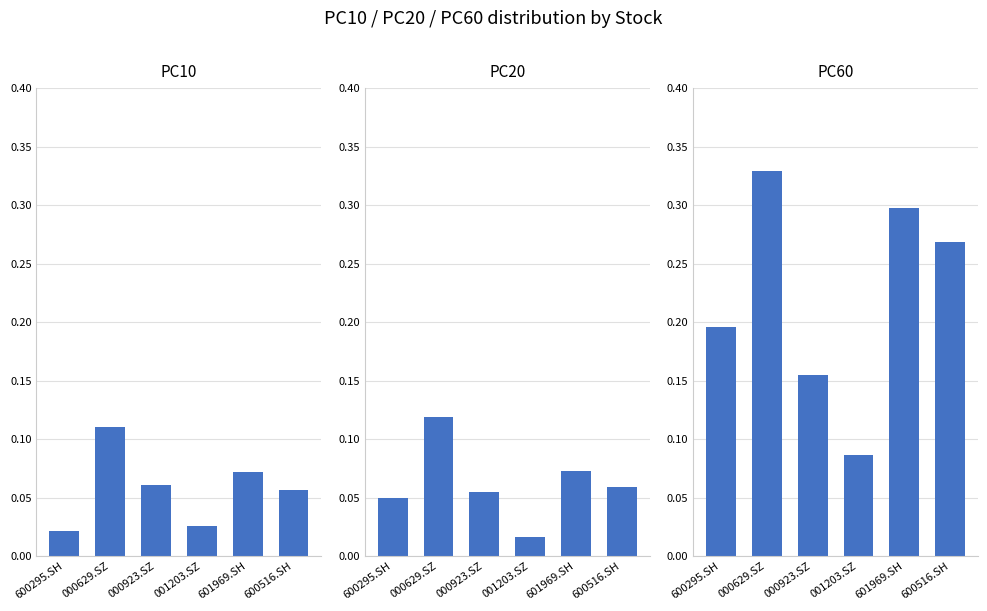

What is the label of the 5th bar from the right?

000629.SZ